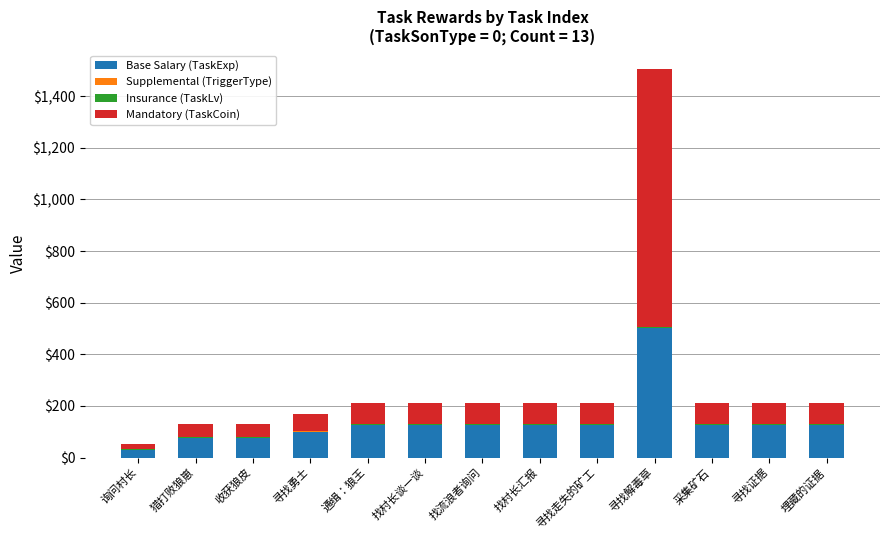

At which category is the sum across all series the highest?

寻找解毒草